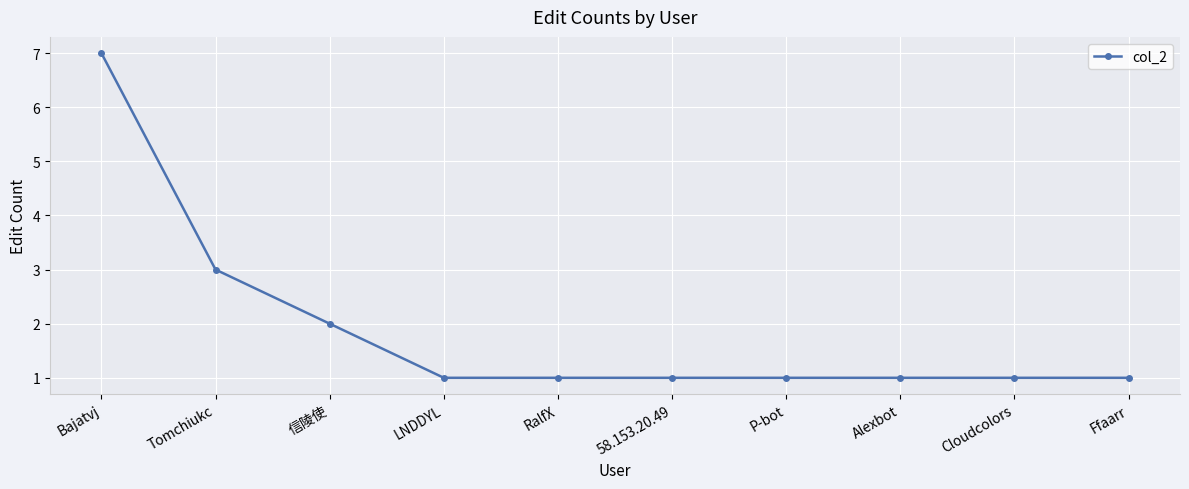

What is the sum of all values?

19